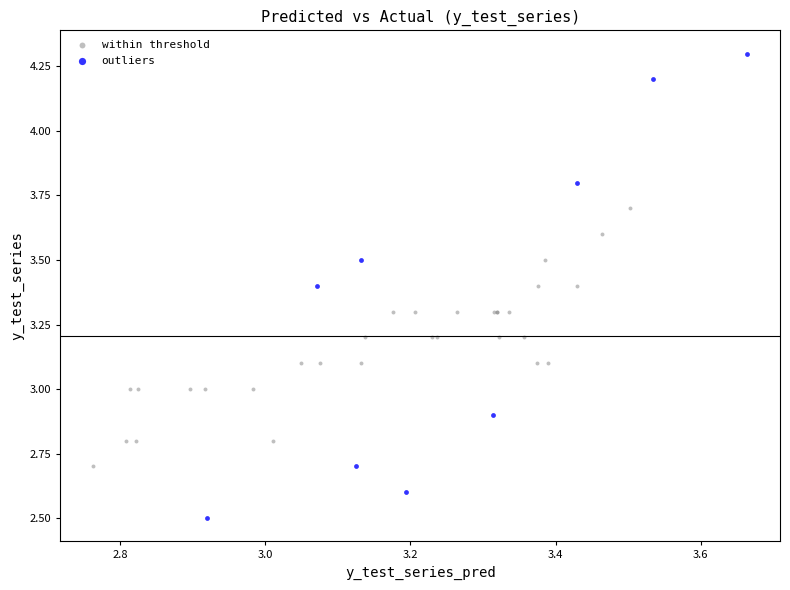

What are all the series names shown in the legend?

within threshold, outliers